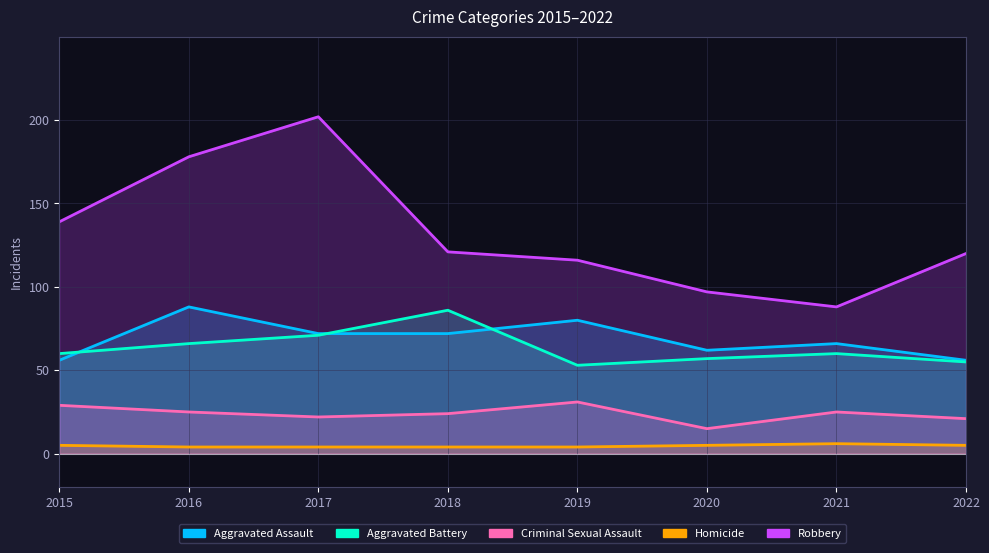

What is the difference between the Robbery values at 2016 and 2020?

81